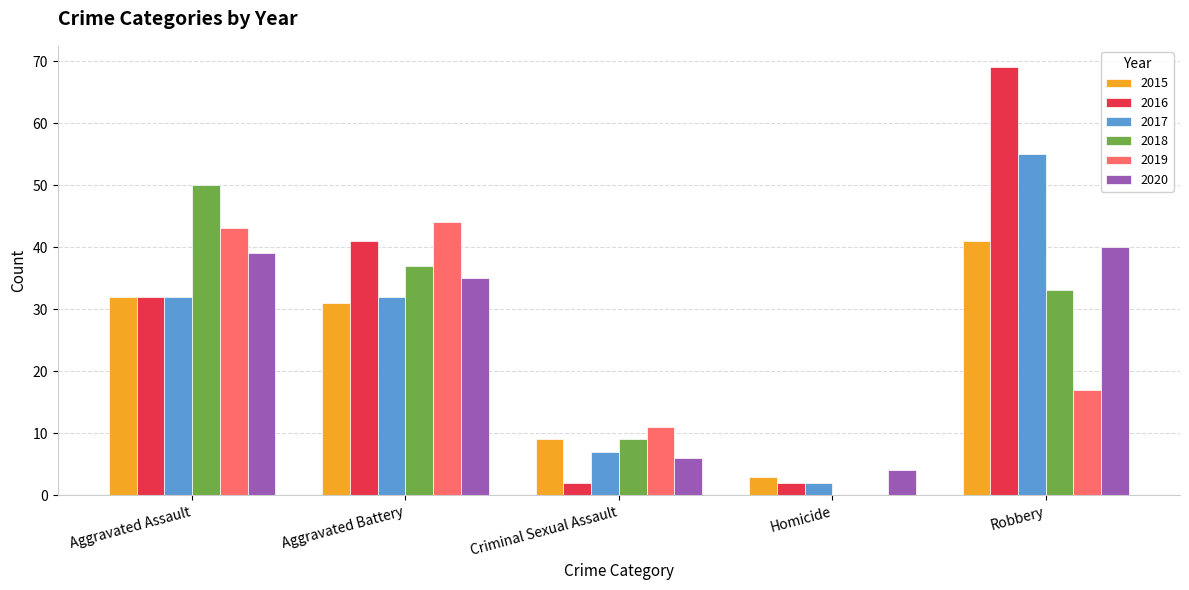

Reading left to right, extract all data points from this chart.

2015: Aggravated Assault=32	Aggravated Battery=31	Criminal Sexual Assault=9	Homicide=3	Robbery=41
2016: Aggravated Assault=32	Aggravated Battery=41	Criminal Sexual Assault=2	Homicide=2	Robbery=69
2017: Aggravated Assault=32	Aggravated Battery=32	Criminal Sexual Assault=7	Homicide=2	Robbery=55
2018: Aggravated Assault=50	Aggravated Battery=37	Criminal Sexual Assault=9	Homicide=0	Robbery=33
2019: Aggravated Assault=43	Aggravated Battery=44	Criminal Sexual Assault=11	Homicide=0	Robbery=17
2020: Aggravated Assault=39	Aggravated Battery=35	Criminal Sexual Assault=6	Homicide=4	Robbery=40